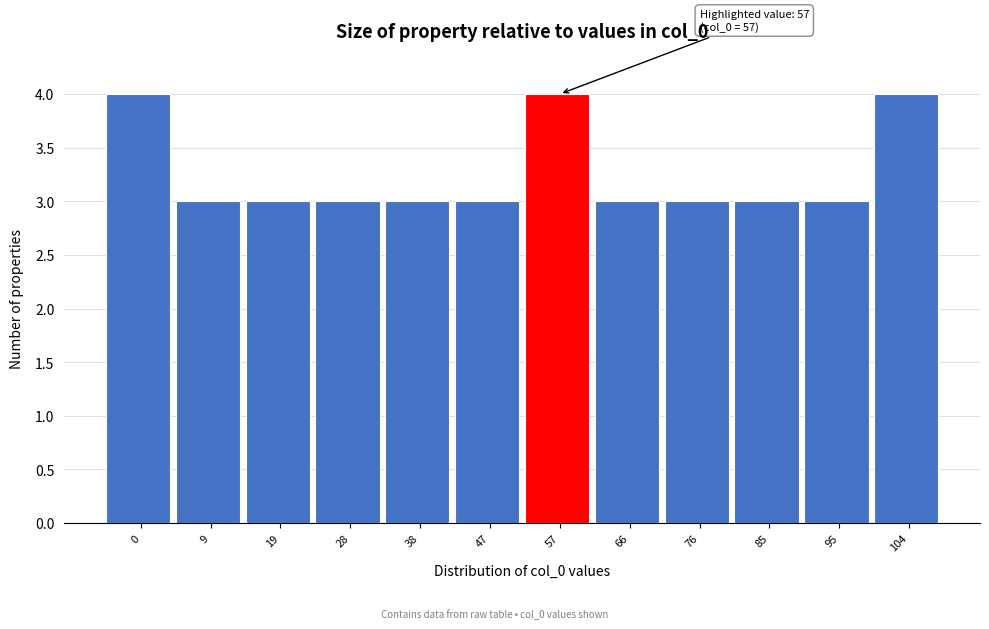

Reading right to left, transcribe all the data shown in this chart.

4	3	3	3	3	4	3	3	3	3	3	4